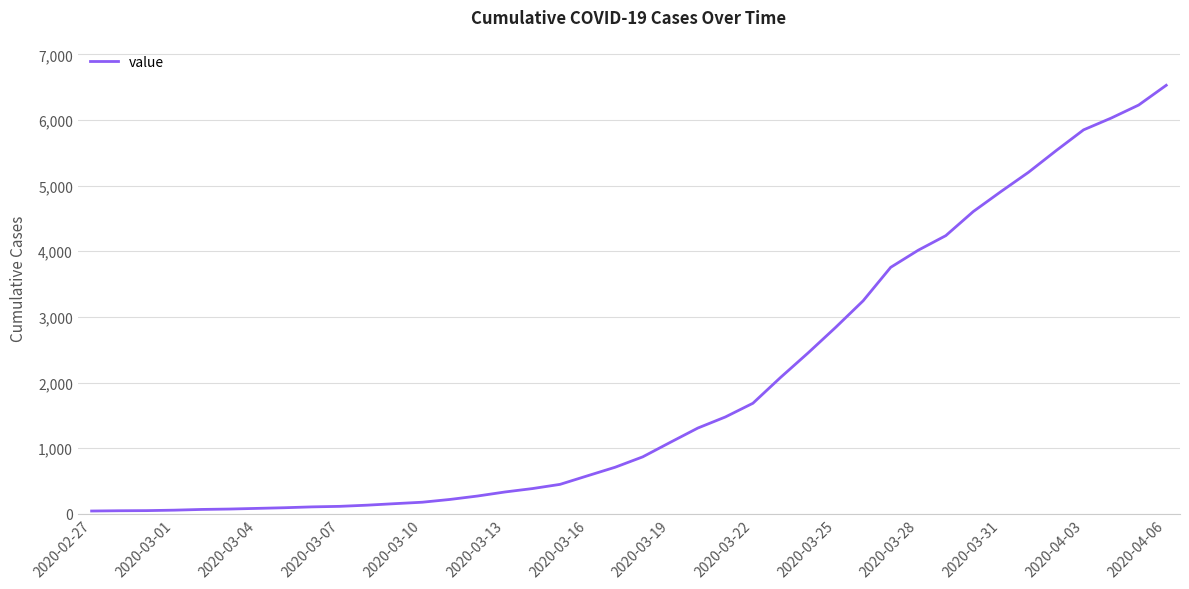

What is the difference between the maximum and minimum values?

6487